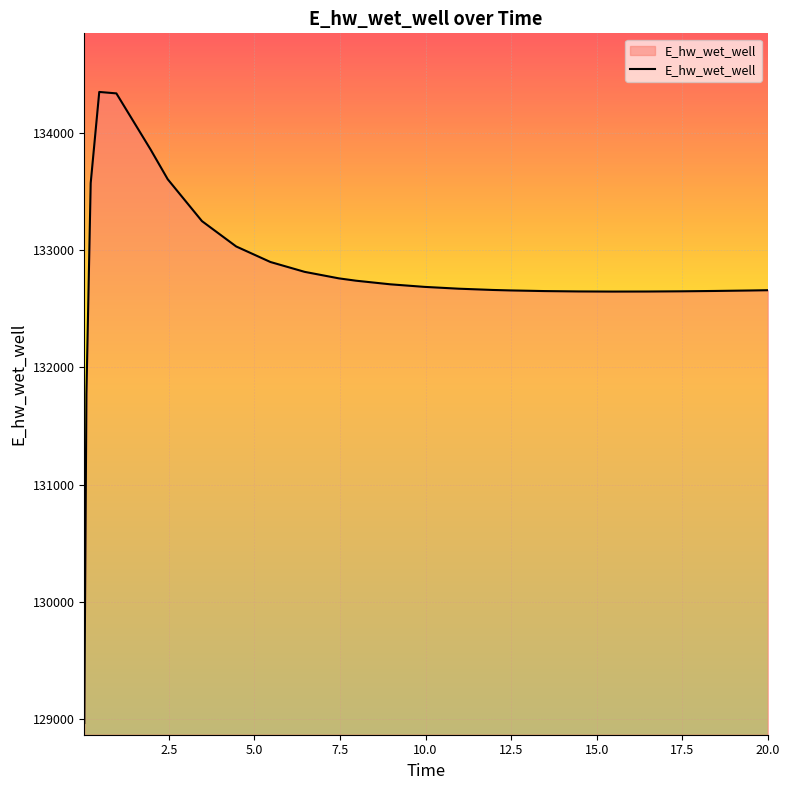

What is the greatest value displayed?

134350.0